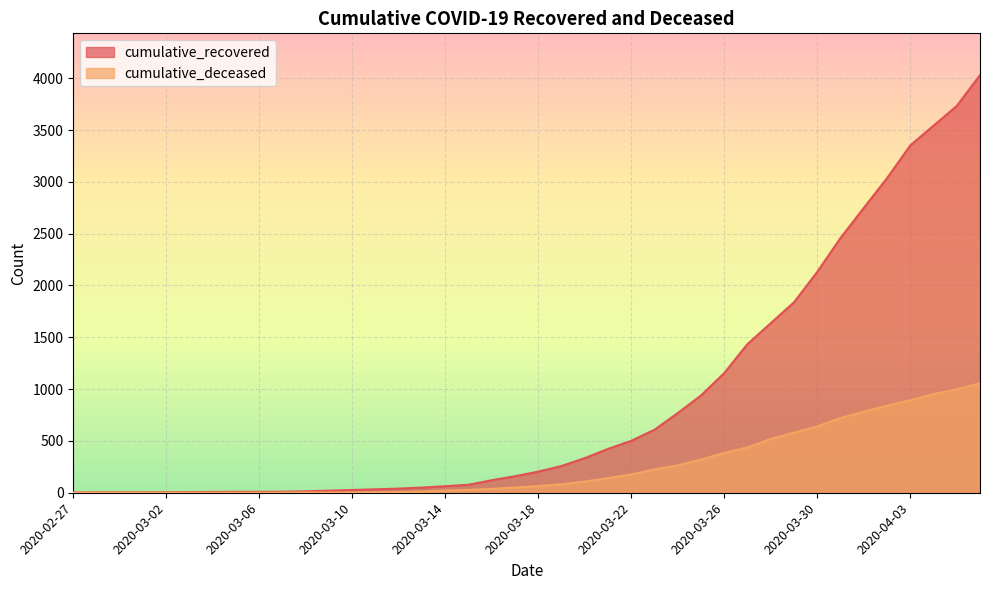

What is the approximate value of cumulative_recovered at 2020-03-25?

939